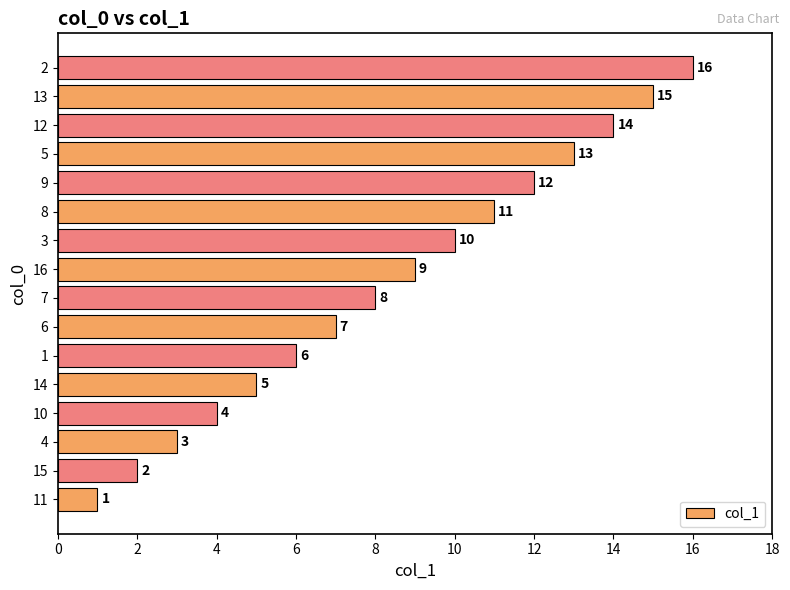

What is the difference between the maximum and minimum values?

15